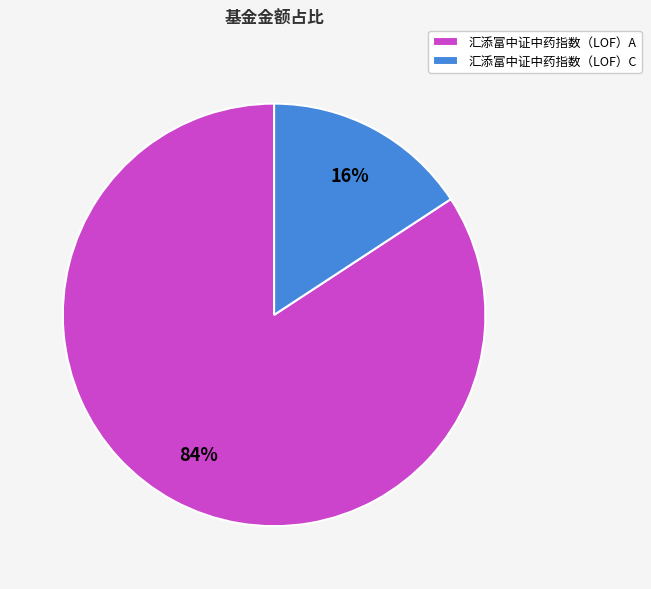

Which slice is the largest?

汇添富中证中药指数（LOF）A